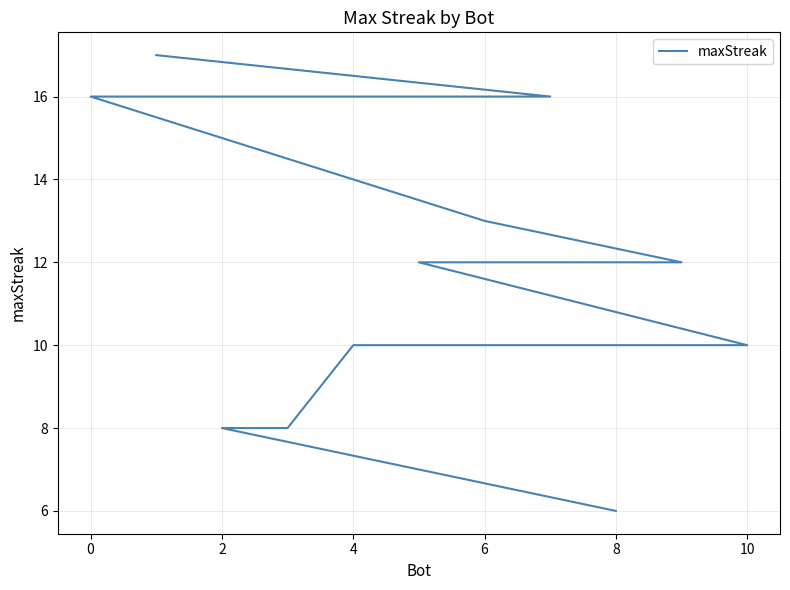

True or false: the data has more than 0 interior local peaks.

False